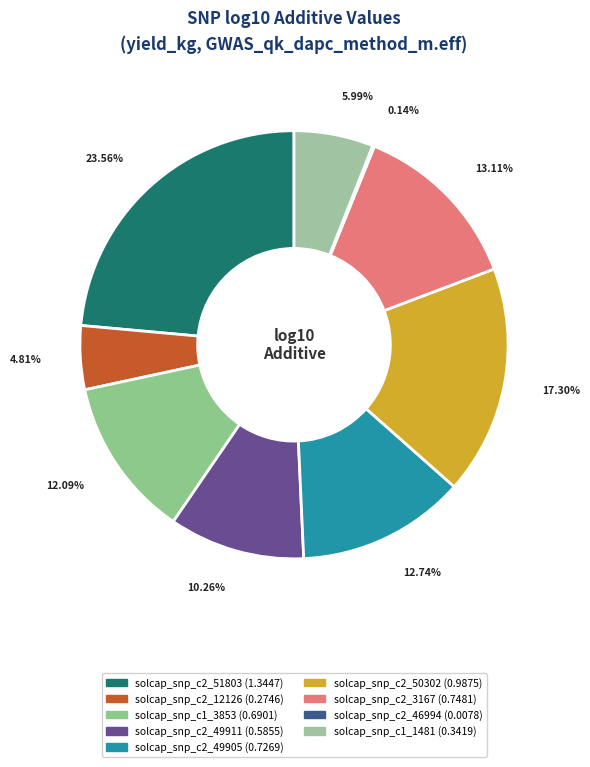

Rank the categories by value from highest to lowest.

solcap_snp_c2_51803, solcap_snp_c2_50302, solcap_snp_c2_3167, solcap_snp_c2_49905, solcap_snp_c1_3853, solcap_snp_c2_49911, solcap_snp_c1_1481, solcap_snp_c2_12126, solcap_snp_c2_46994